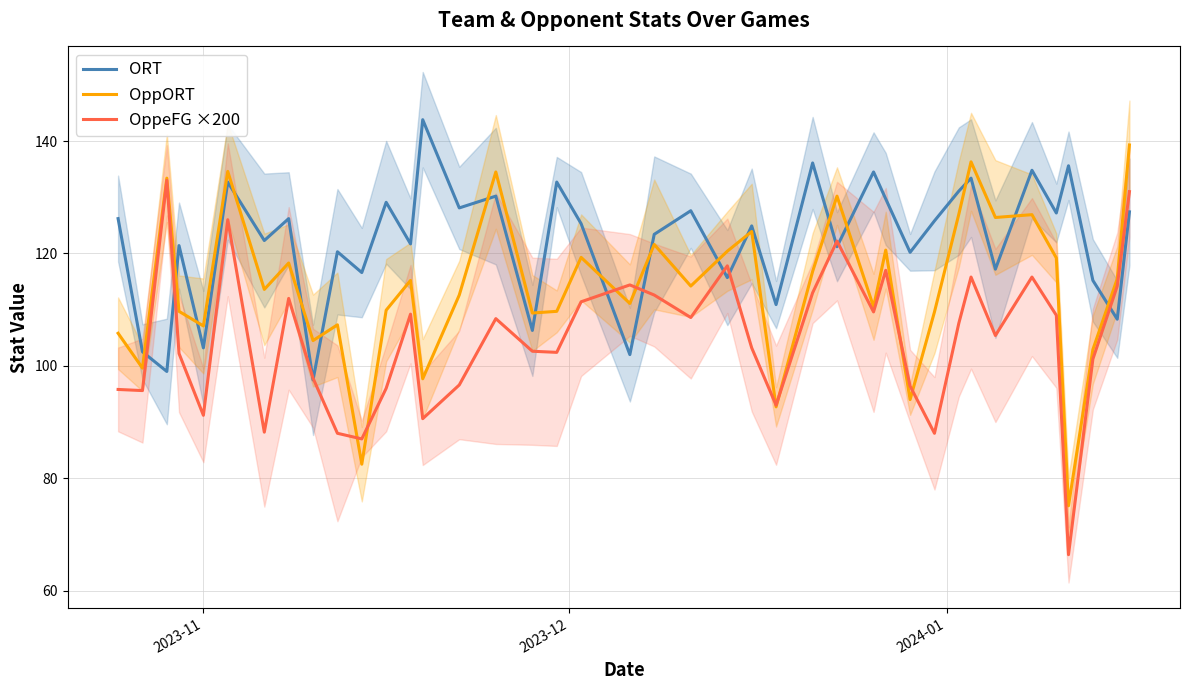

After their last crossing, which series has the higher values: OppeFG ×200 or OppORT?

OppORT